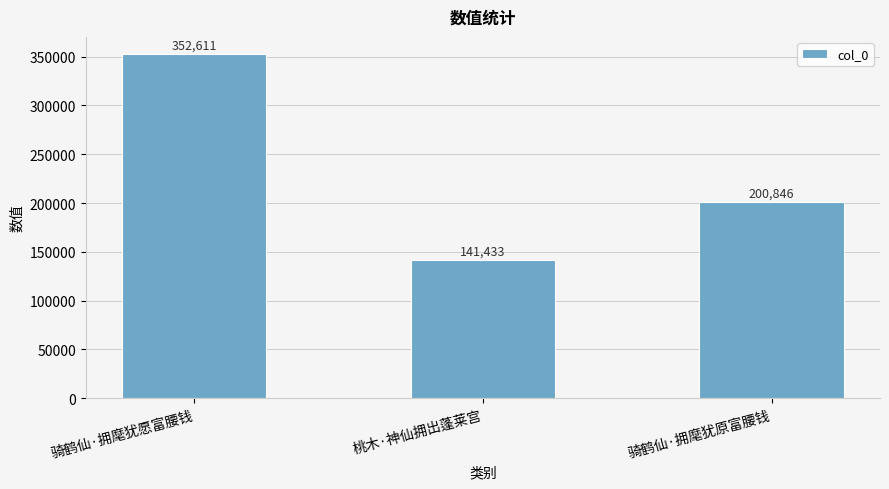

What is the label of the 1st bar from the left?

骑鹤仙·拥麾犹愿富腰钱